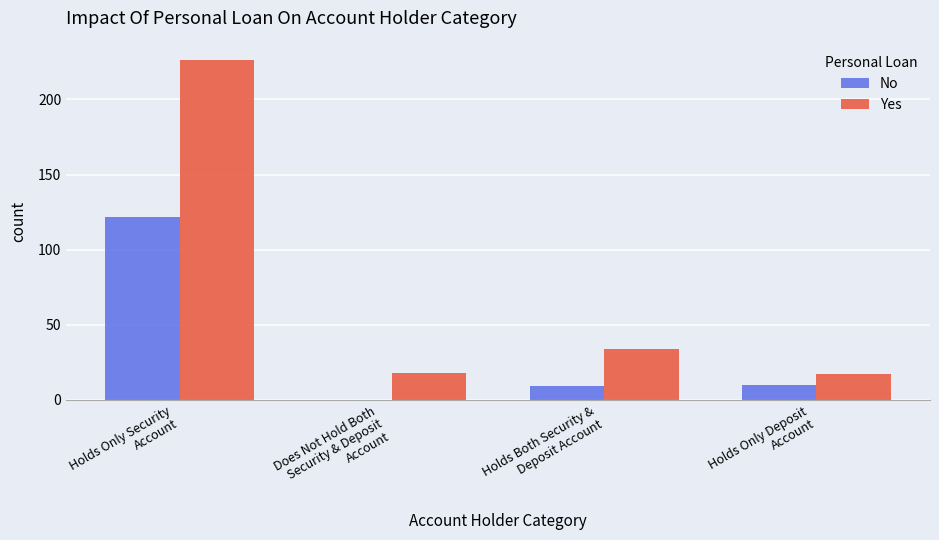

What is the sum of the Yes values at Holds Only Security
Account and Holds Only Deposit
Account?

243